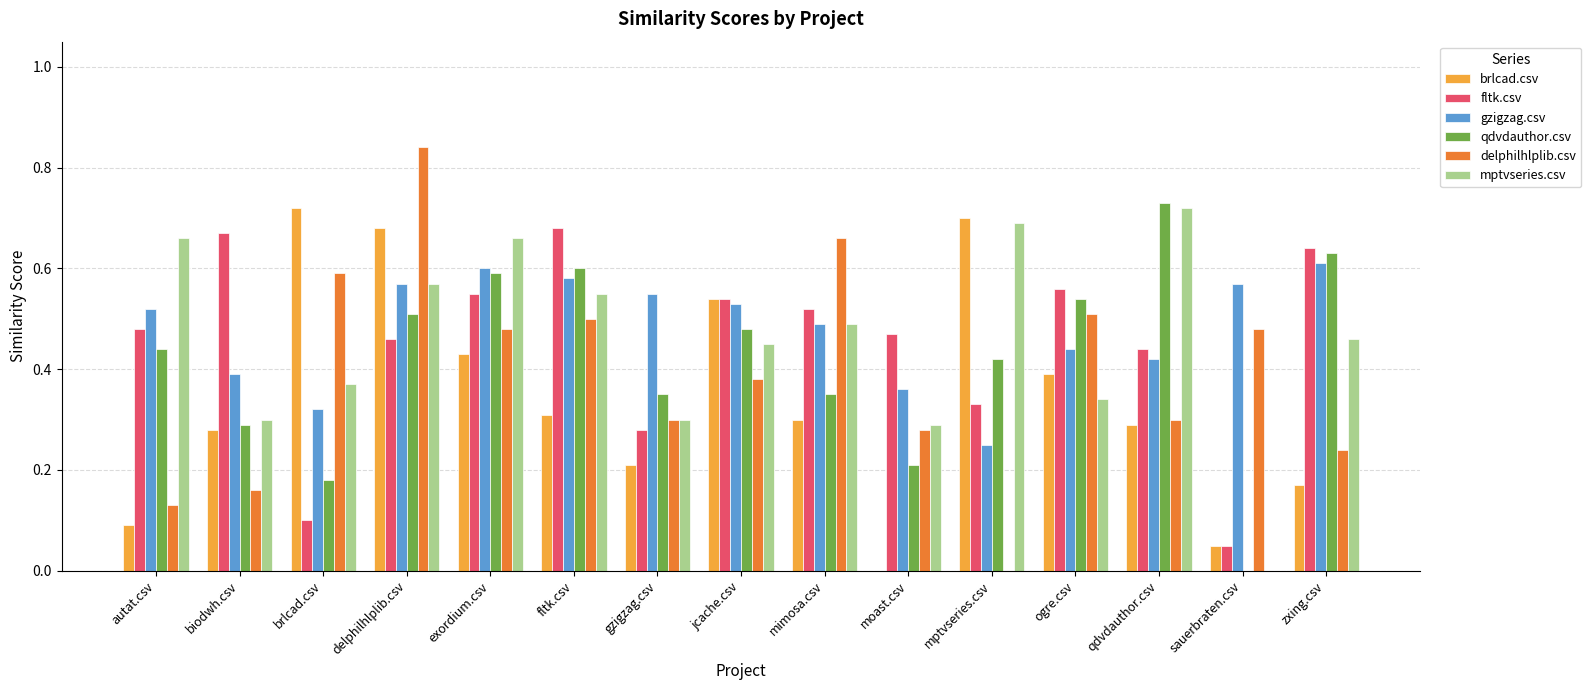

The qdvdauthor.csv series shows 0.4 at mptvseries.csv. True or false?

True